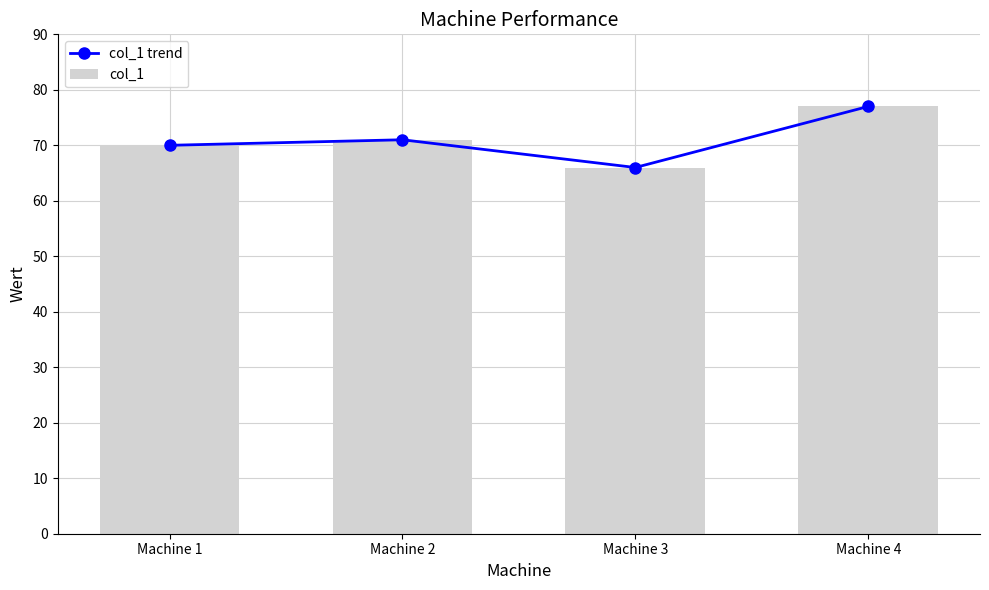

What value does the col_1 series have at Machine 1?

70